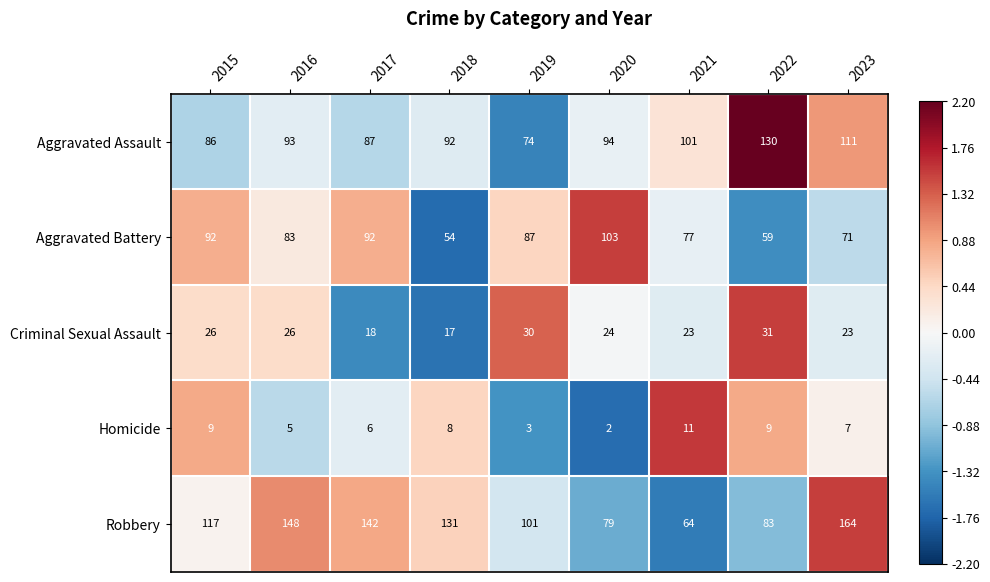

What is the total value across all series at 2020?

302